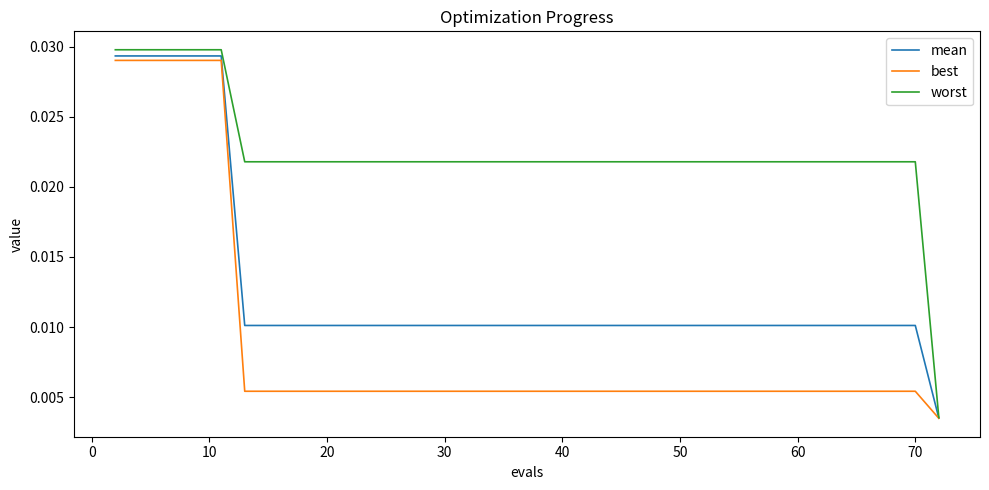

Which series has the largest total across all categories?

worst